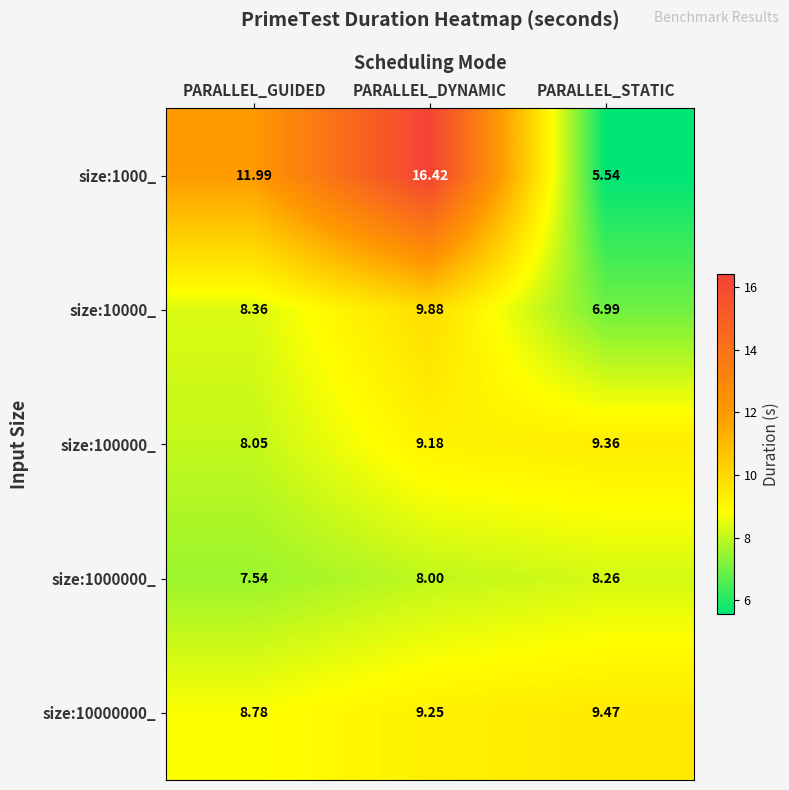

Between PARALLEL_GUIDED and PARALLEL_STATIC, which series saw the biggest shift?

size:1000_